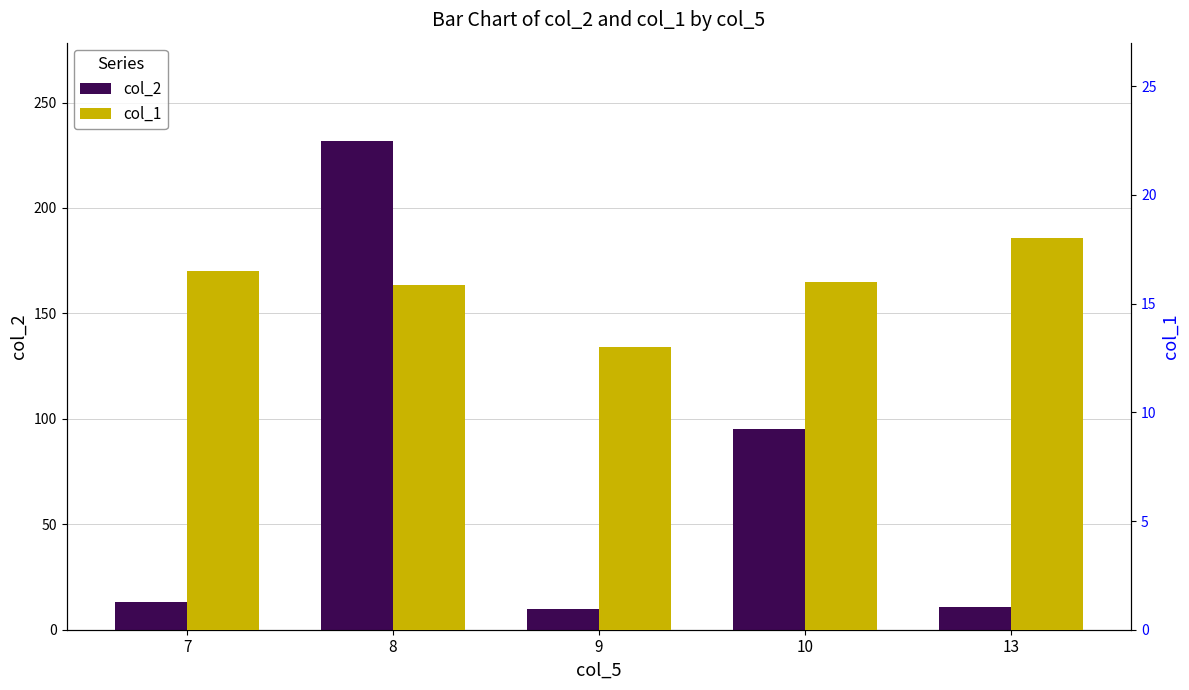

What is the difference between the col_1 values at 9 and 13?

5.0